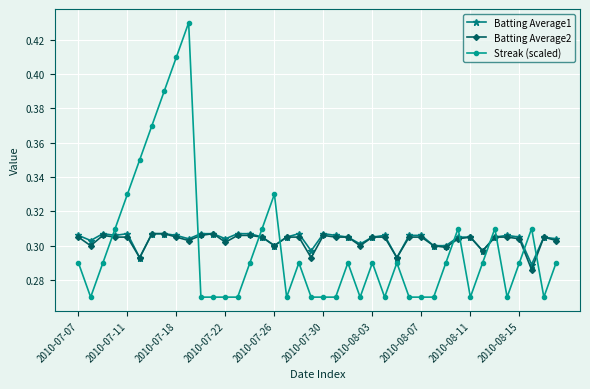

Which series has the largest range (max minus min)?

Streak (scaled)